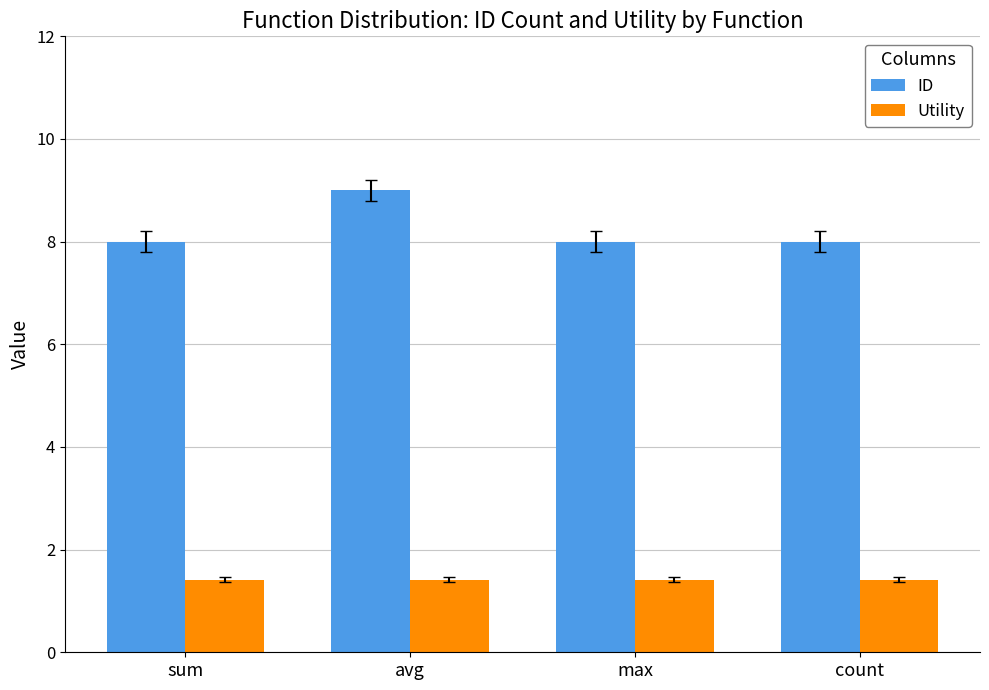

Reading left to right, transcribe all the data shown in this chart.

ID: sum=8.0	avg=9.0	max=8.0	count=8.0
Utility: sum=1.4	avg=1.4	max=1.4	count=1.4